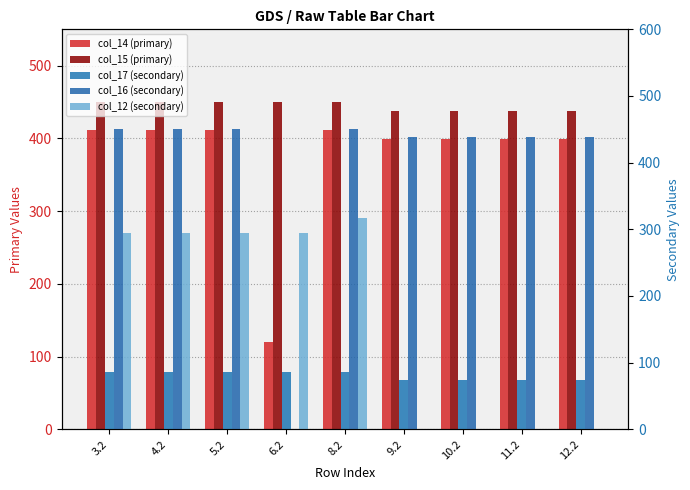

The value of col_12 at 3.2 is 525.6. True or false?

False